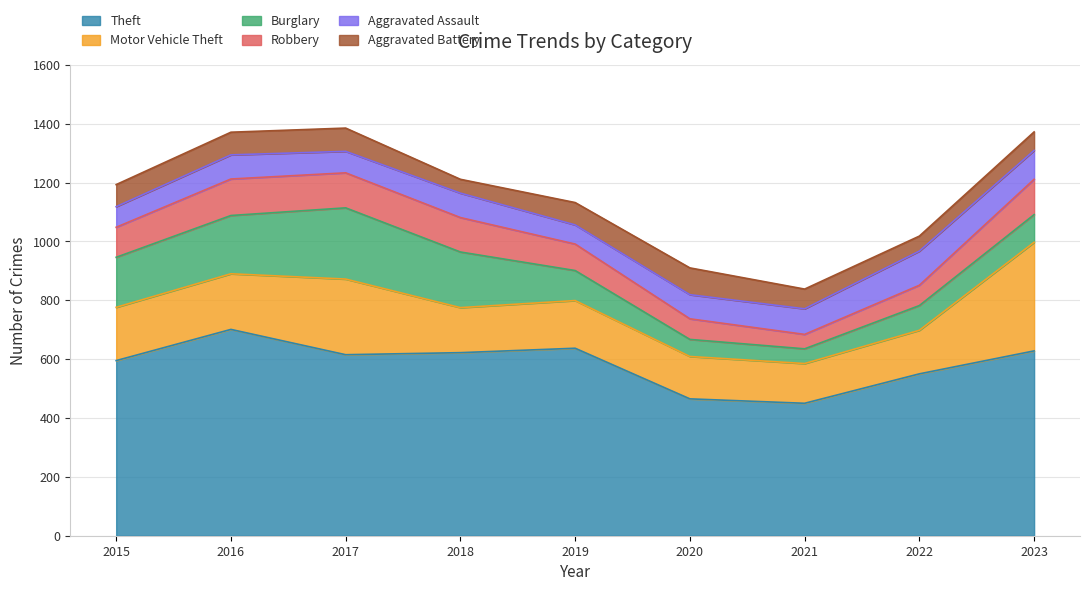

Does the chart display data point markers on the line(s)?

No